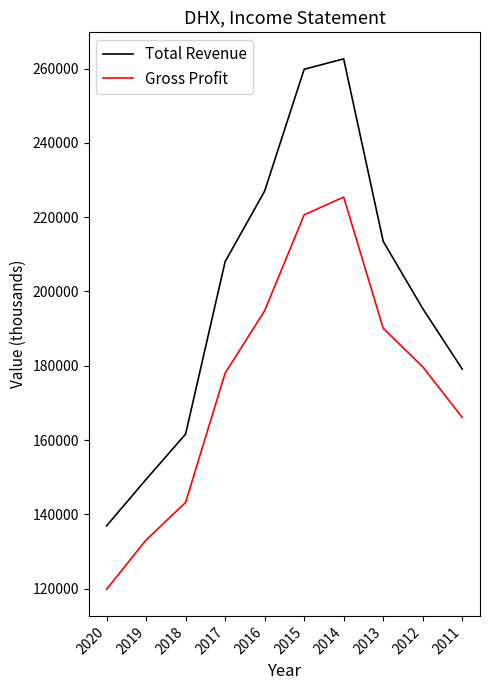

Reading right to left, list all the values displayed in this chart.

Total Revenue: 179100	195400	213500	262600	259800	227000	208000	161600	149400	136900
Gross Profit: 166100	179700	190100	225400	220600	194800	178000	143200	133100	119800